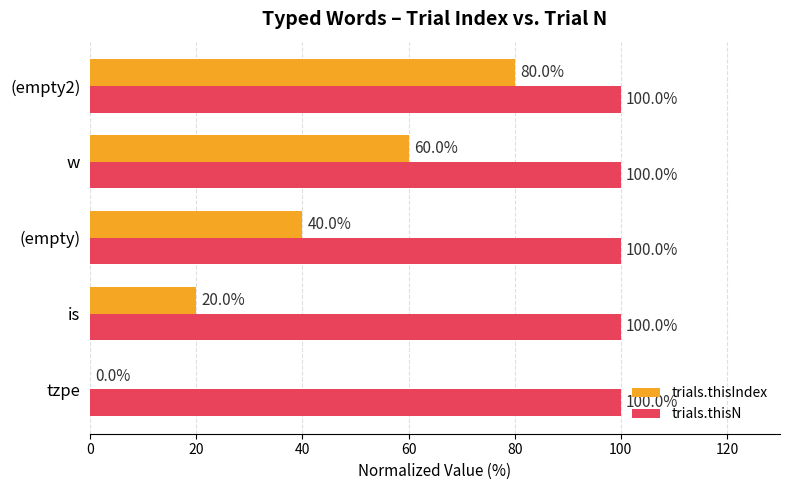

How many distinct data groups are displayed?

2